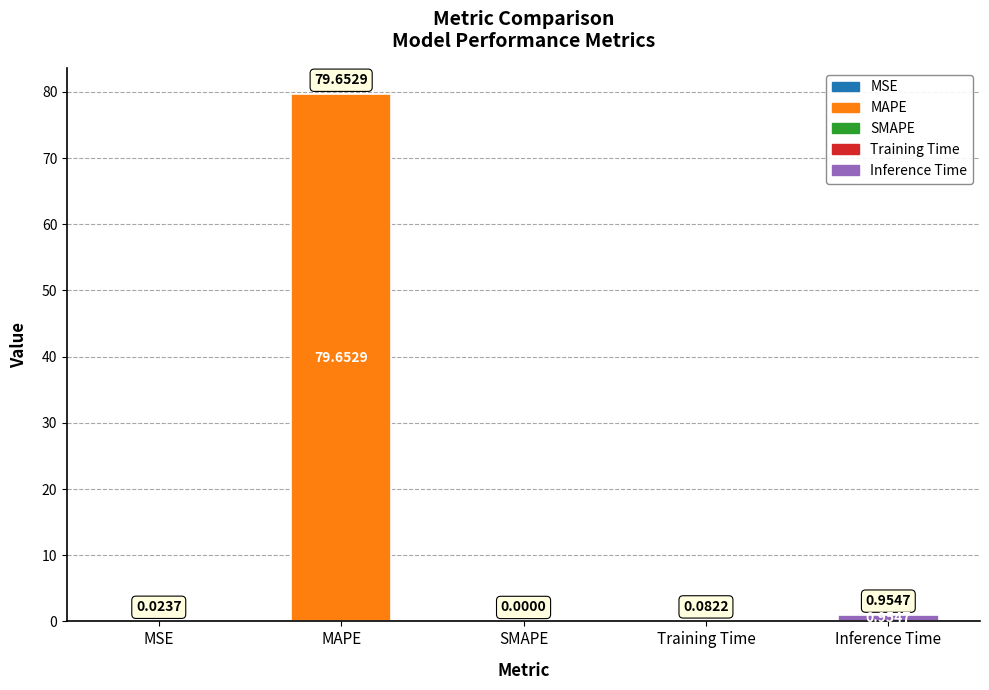

Which label corresponds to the largest value in the chart?

MAPE